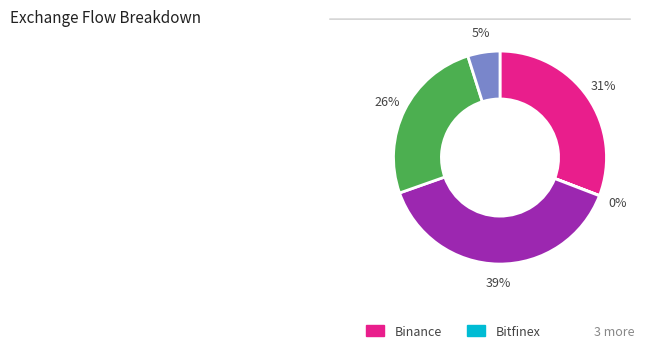

Is there any slice that represents more than half of the pie?

No